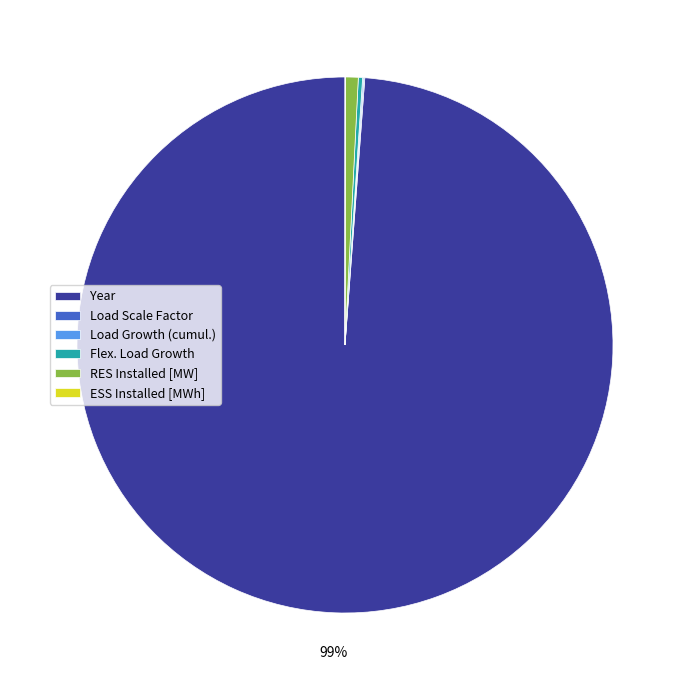

To the nearest percent, what is the difference between the largest and smallest slice percentages?

99%